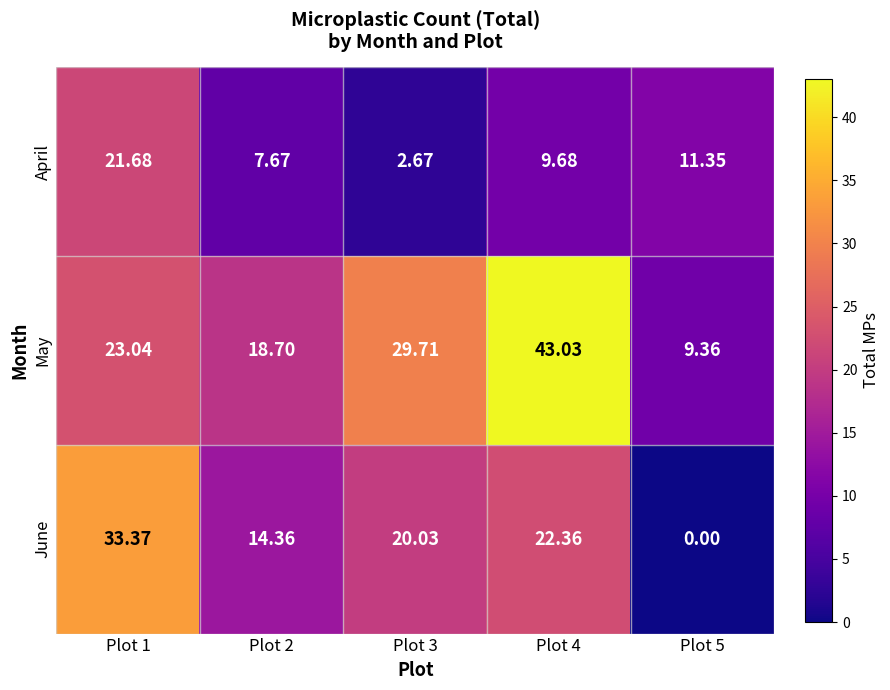

Which series has the largest total across all categories?

May